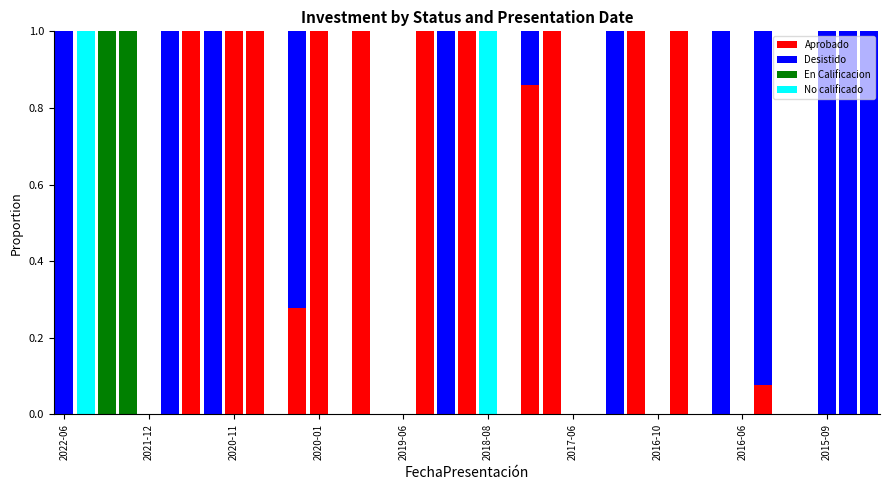

Count the number of data series in this chart.

4